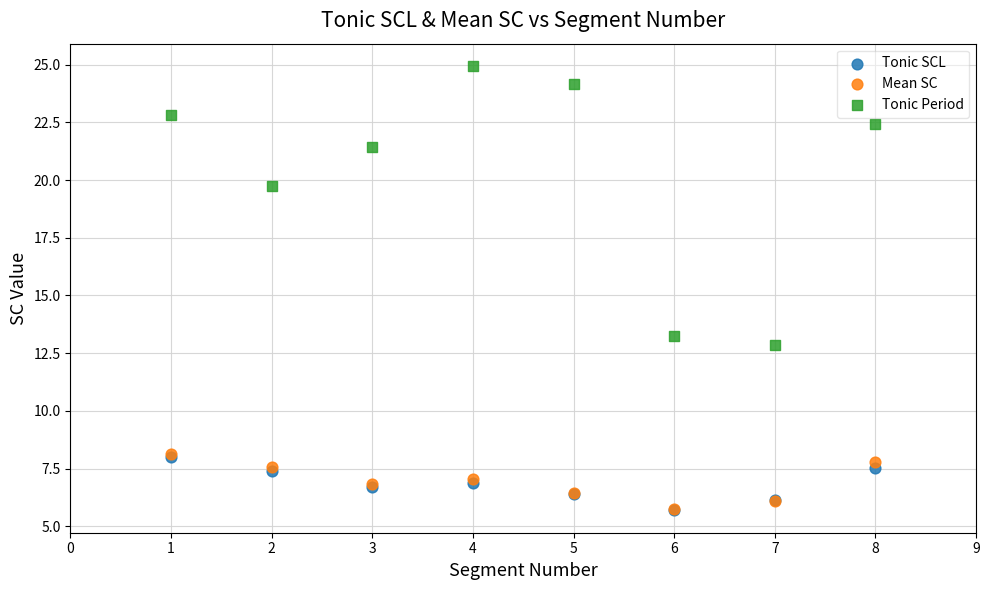

In the Tonic Period series, what Y value is closest to 18?

19.7